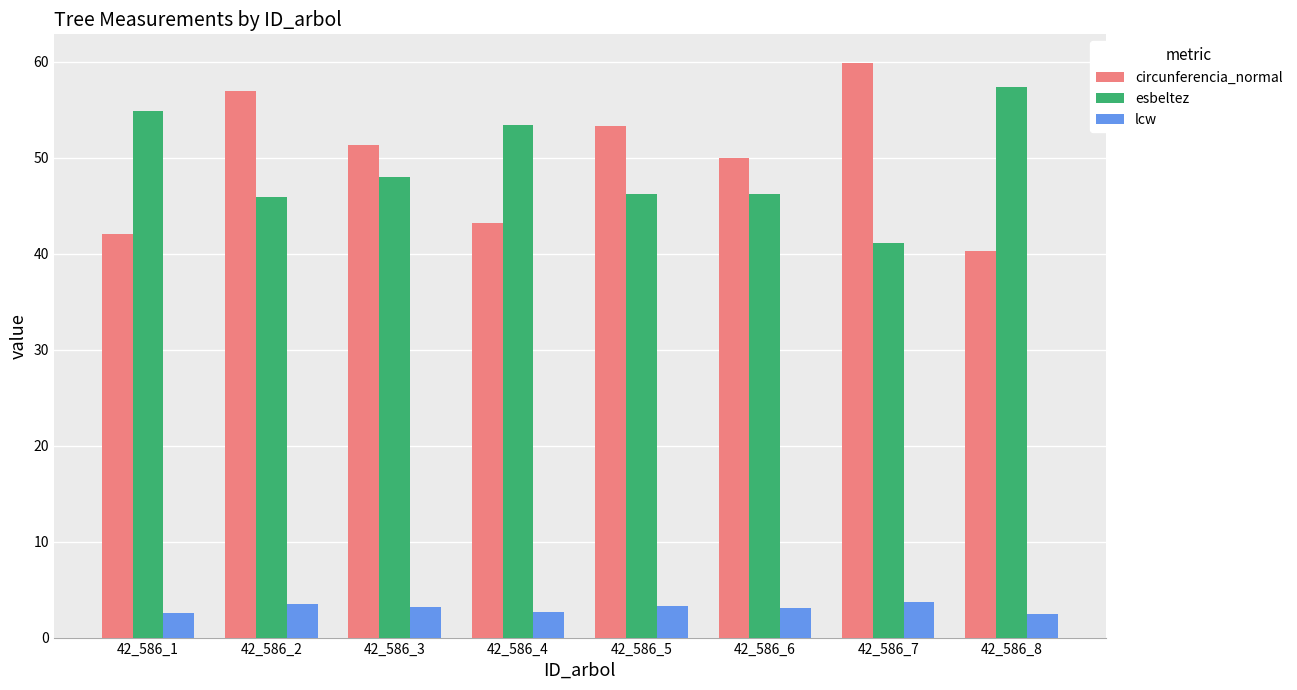

Between 42_586_6 and 42_586_7, which series saw the biggest shift?

circunferencia_normal